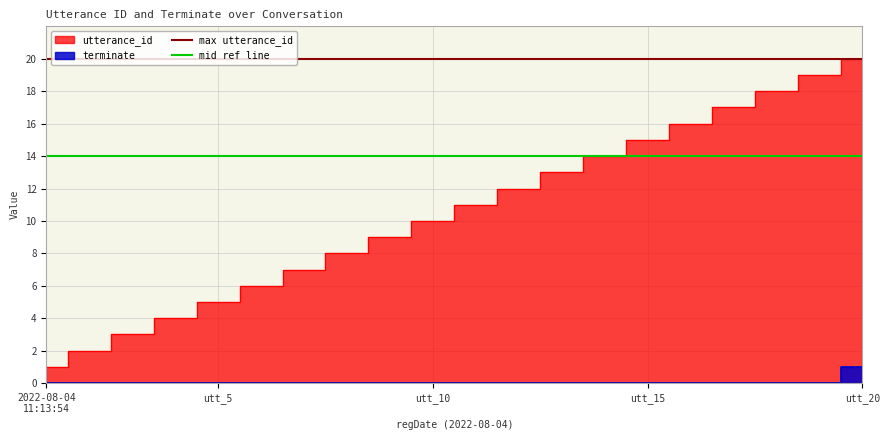

Which category has the highest value in the mid ref line series?

2022-08-04
11:13:54